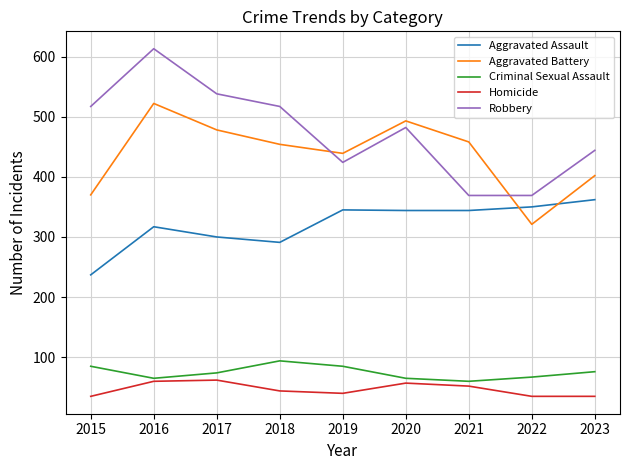

True or false: Homicide and Aggravated Battery intersect in this chart.

False